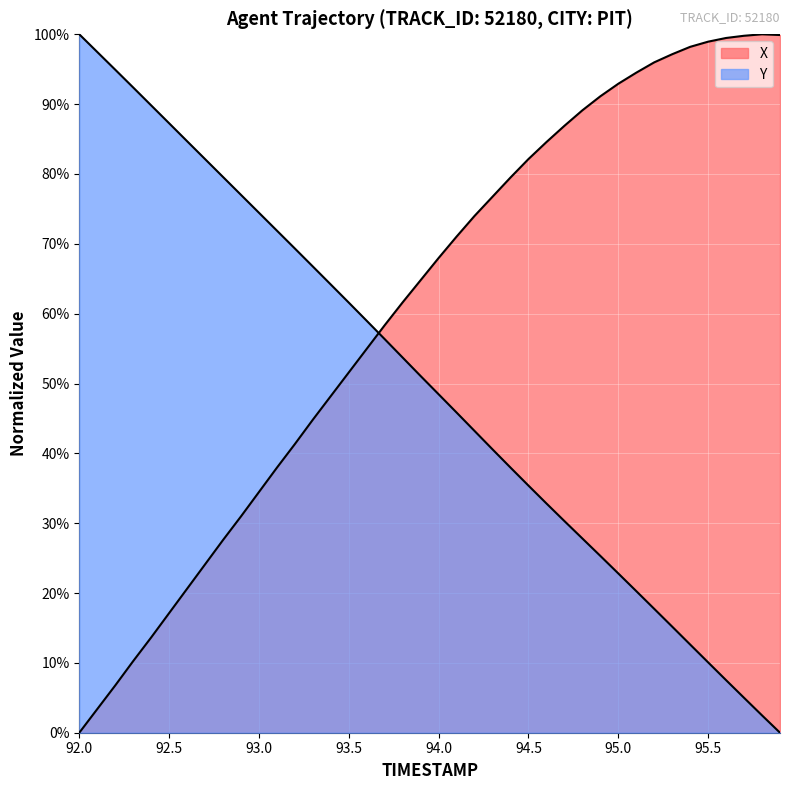

What is the approximate value of X at 94.0?

68.0